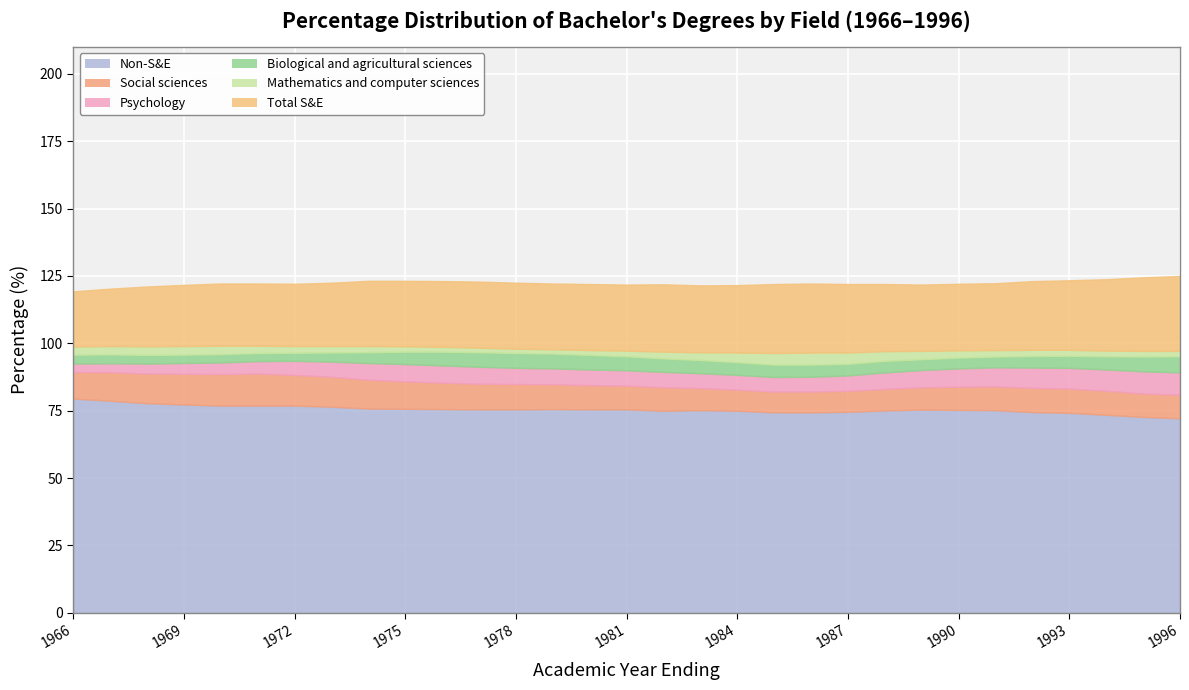

Where is the first local minimum for Non-S&E?

1982